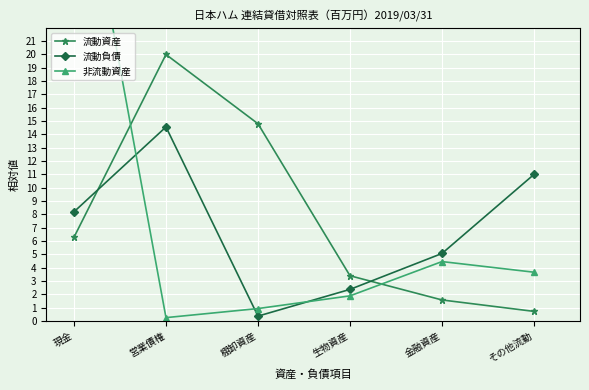

Between 現金 and その他流動, which is larger?

現金